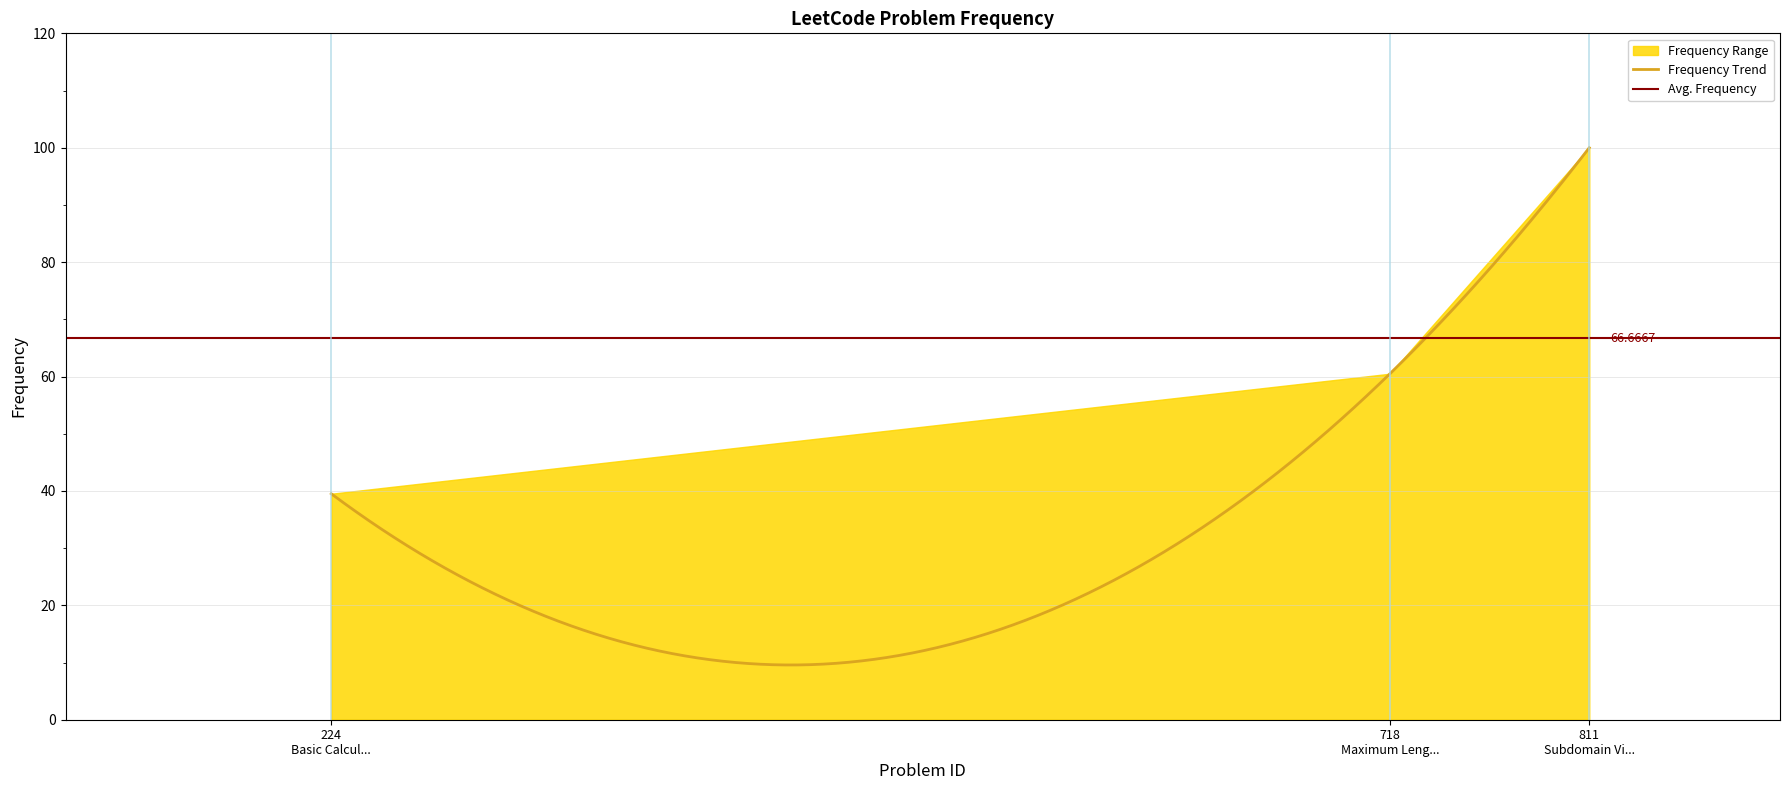

What is the ratio of the value at 718 to the value at 811?

0.6